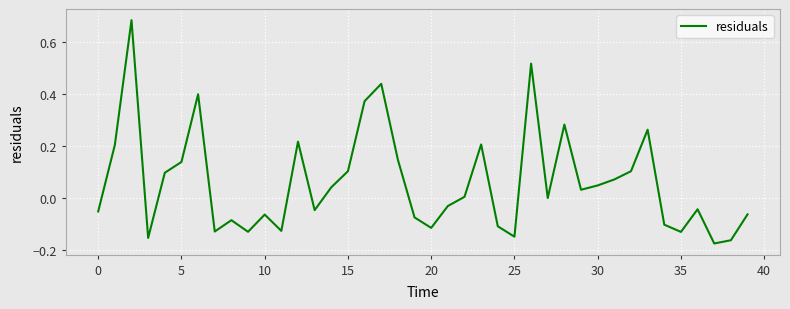

What is the sum of all values?

2.4